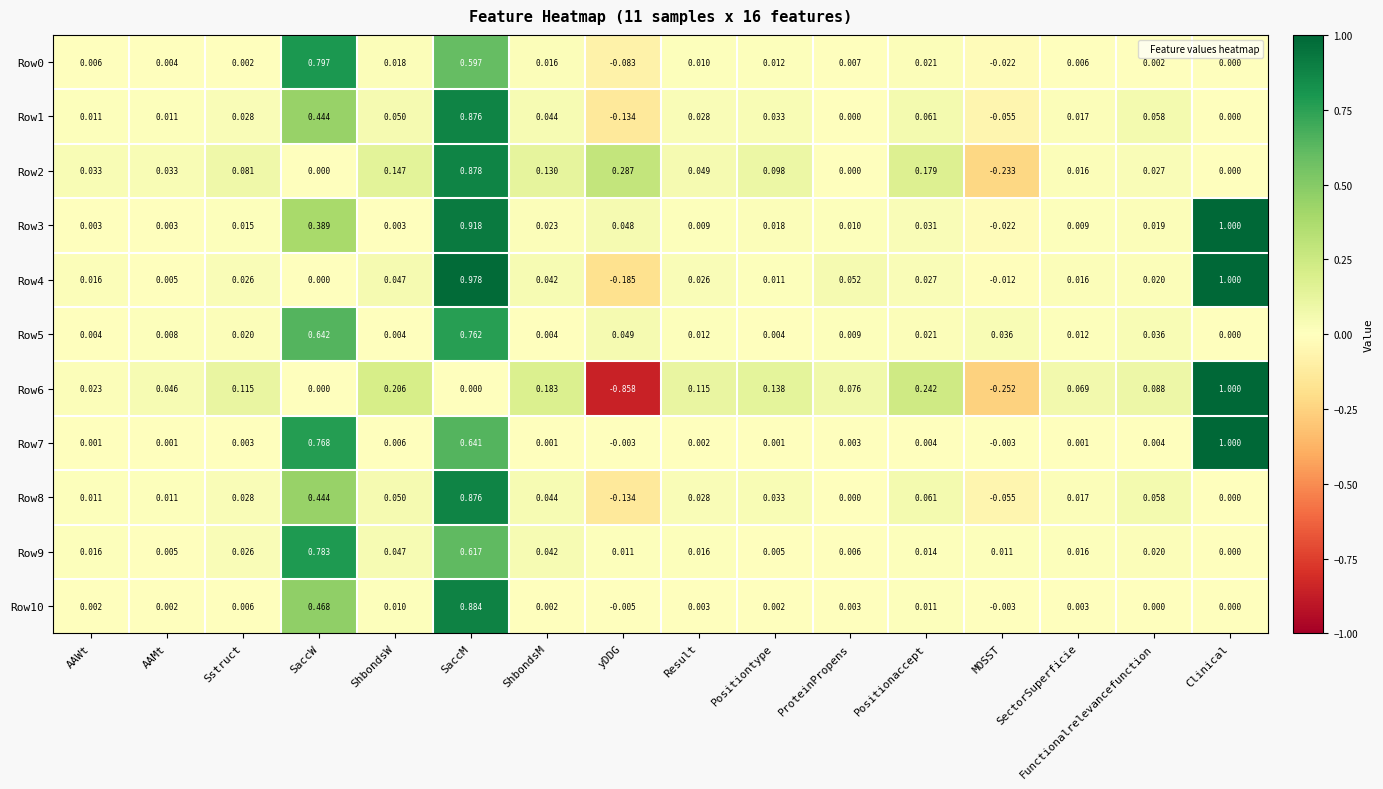

Is the value of Row6 at SectorSuperficie greater than the value of Row1 at Positionaccept?

Yes